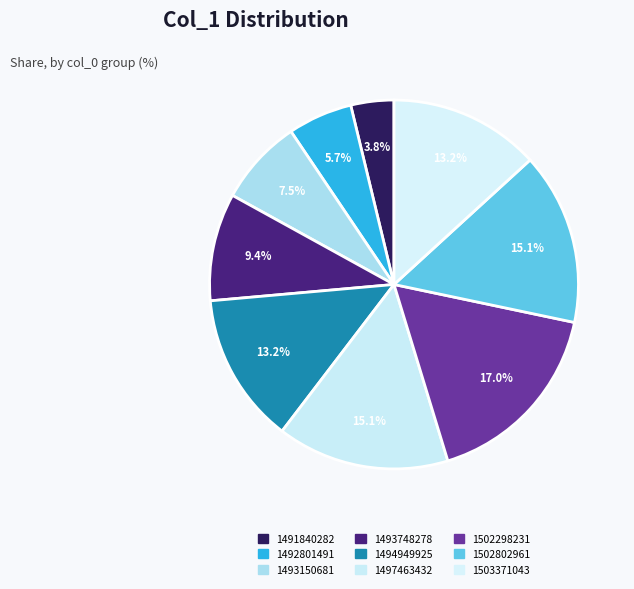

Is it true that 1502802961 is 15% of the pie?

True